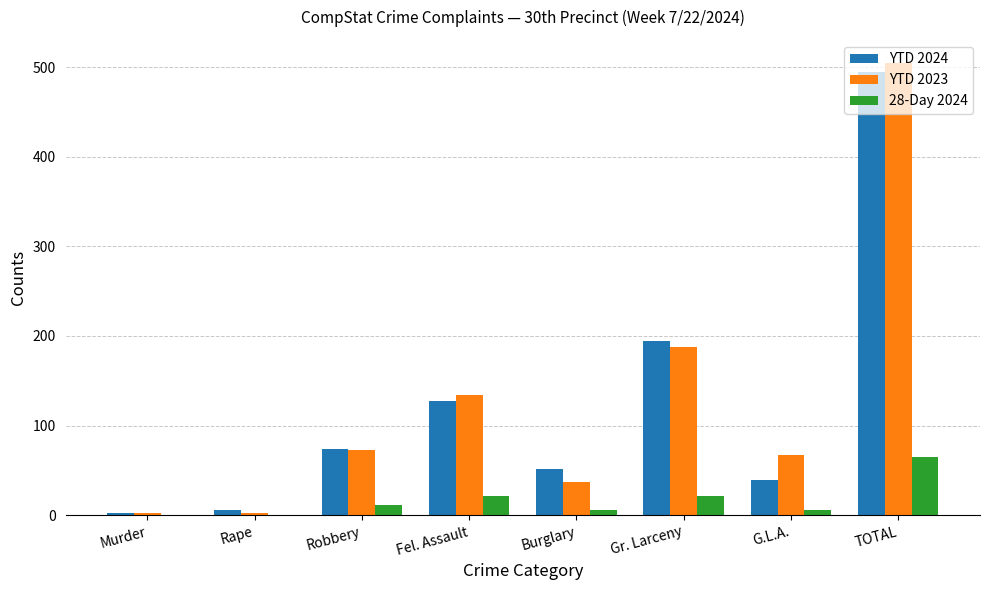

Are the bars grouped side by side (vs. stacked)?

Yes